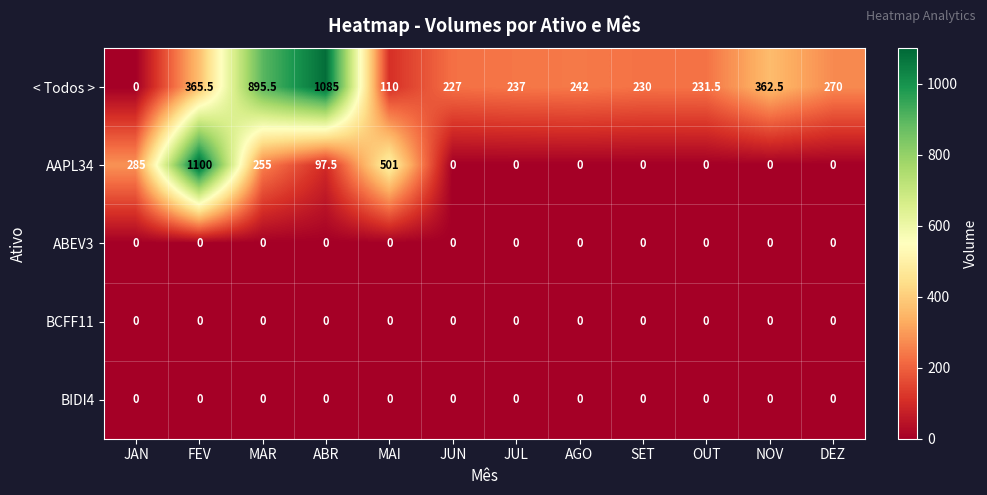

Between JUL and SET, which series saw the biggest shift?

< Todos >